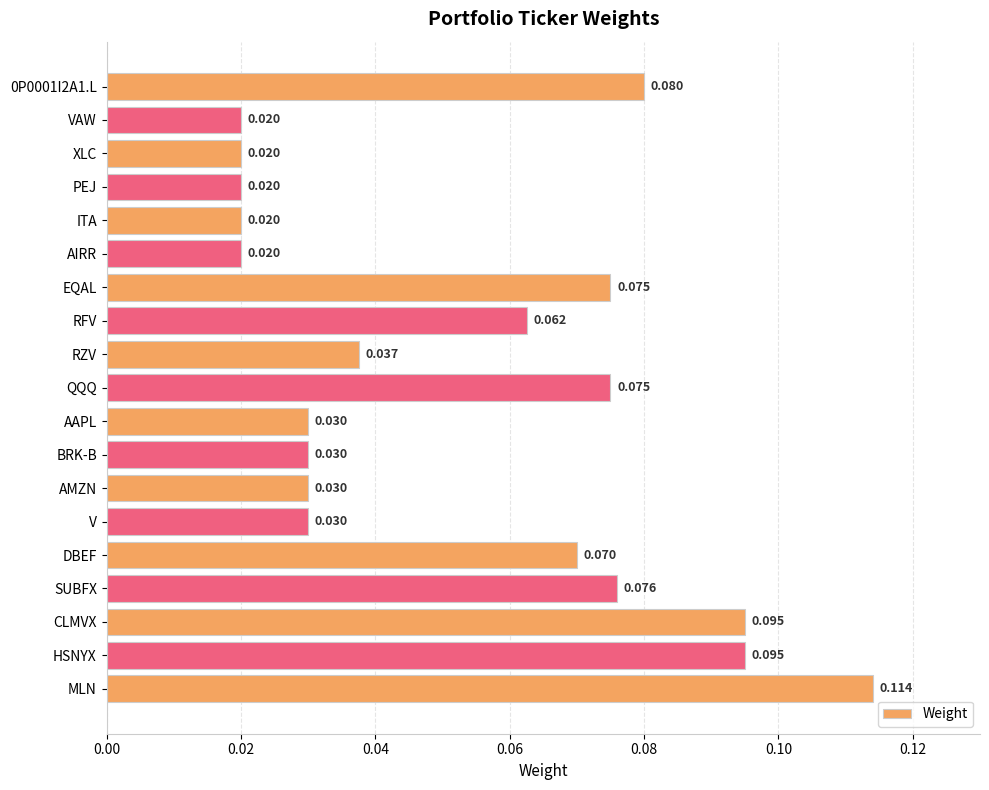

Between CLMVX and AIRR, which is larger?

CLMVX